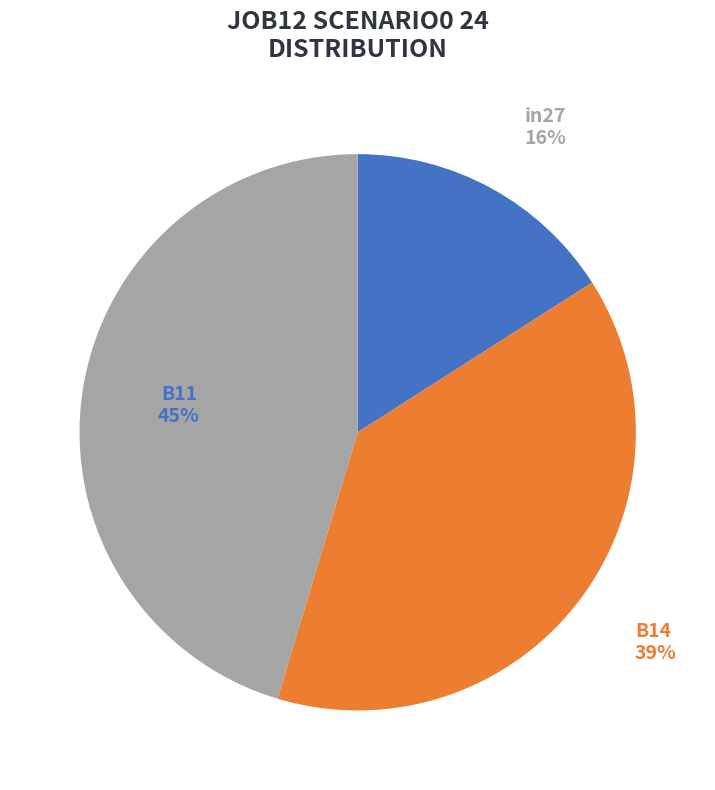

How many slices are in this pie chart?

3